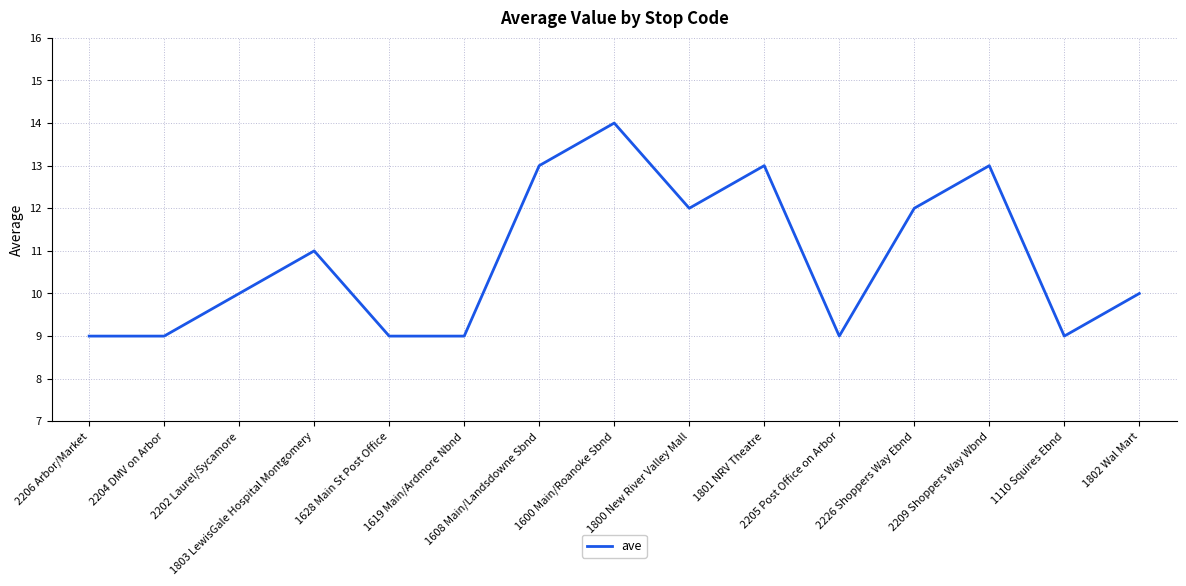

True or false: the data shows 2 at 1802 Wal Mart.

False